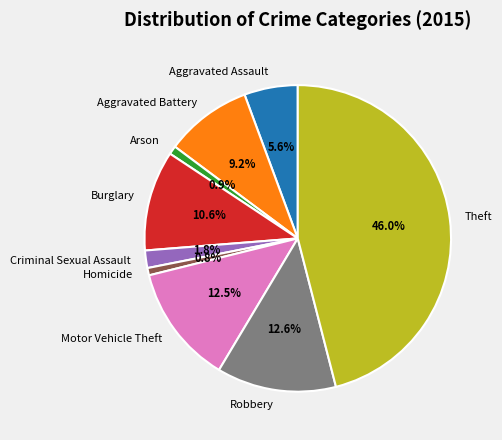

Does Homicide represent more than half of the total?

No